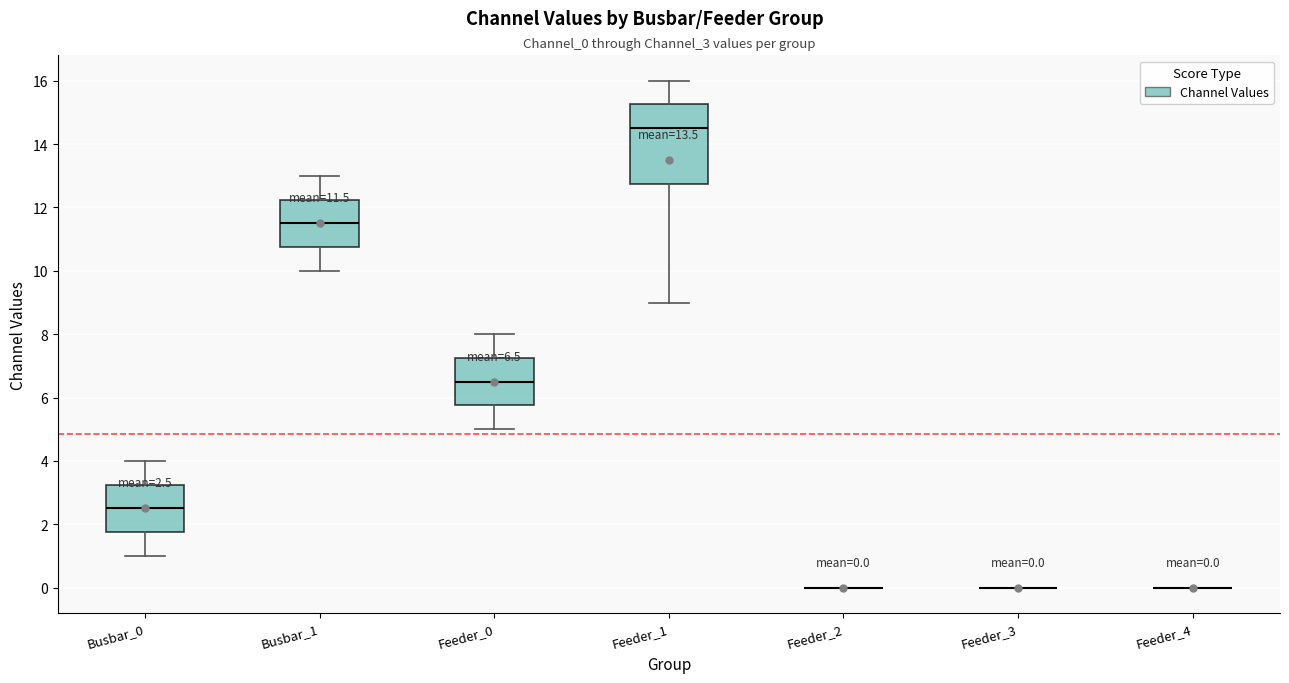

Comparing the boxes themselves (not the whiskers), which one is the tallest?

Feeder_1